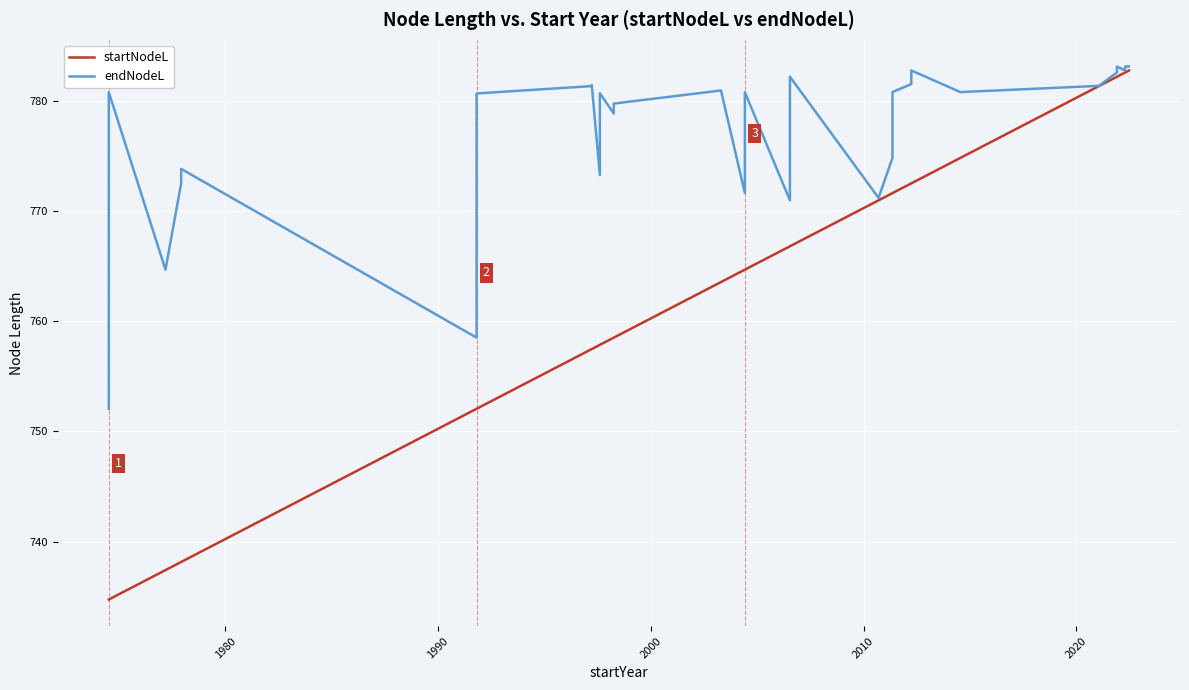

Is this an area chart (filled region under the line)?

No